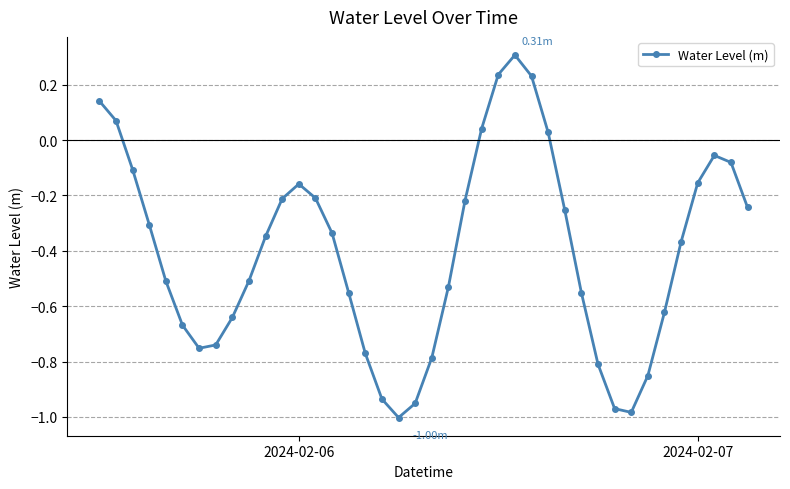

How many values are below zero?

33